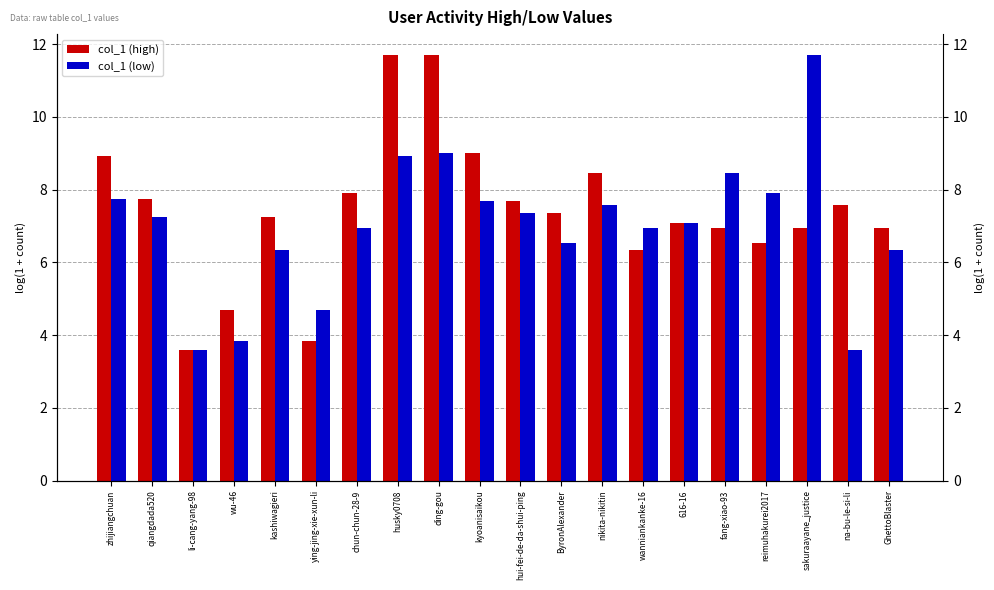

Reading left to right, list all the values displayed in this chart.

col_1 (high): 8.9	7.8	3.6	4.7	7.3	3.9	7.9	11.7	11.7	9.0	7.7	7.4	8.5	6.3	7.1	6.9	6.5	6.9	7.6	7.0
col_1 (low): 7.8	7.3	3.6	3.9	6.3	4.7	6.9	8.9	9.0	7.7	7.4	6.5	7.6	7.0	7.1	8.5	7.9	11.7	3.6	6.3